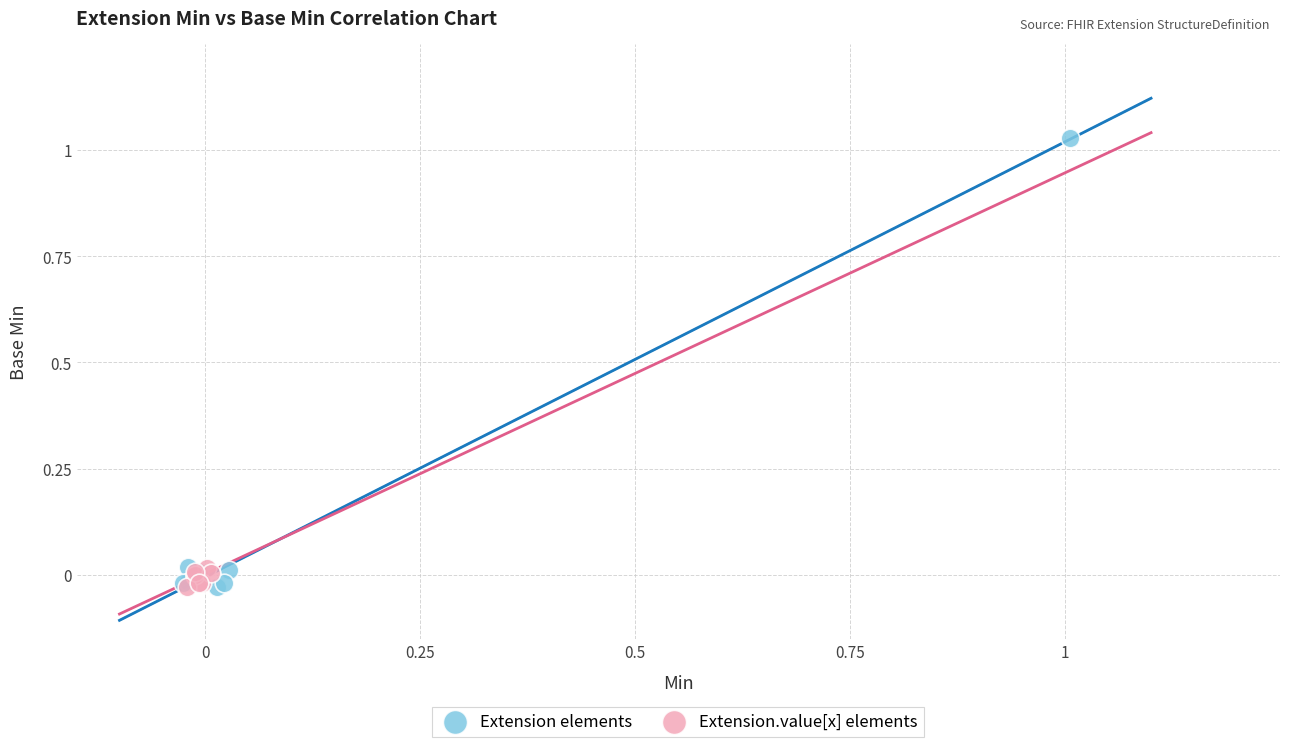

What are all the series names shown in the legend?

Extension elements, Extension.value[x] elements